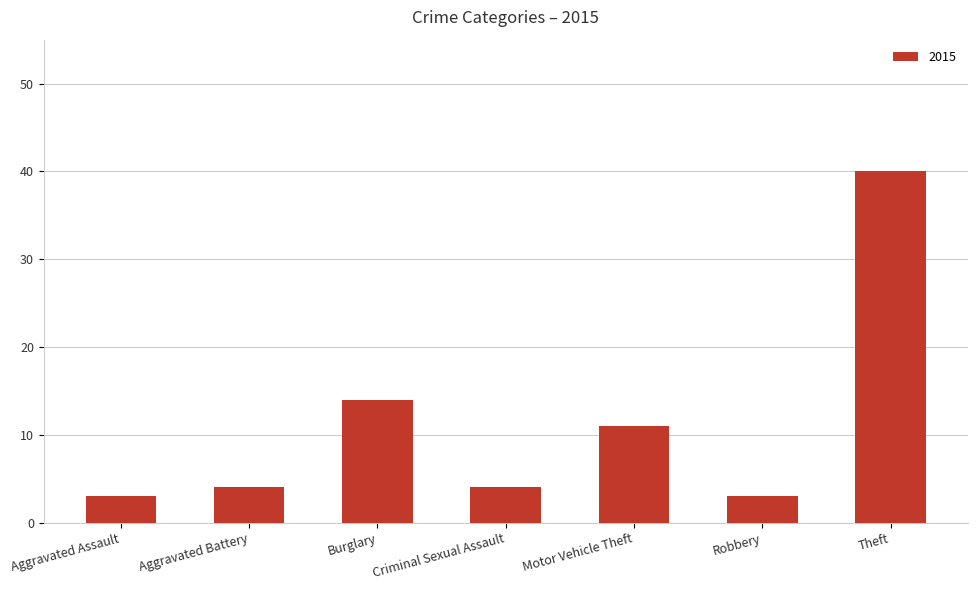

What is the change in value from Aggravated Assault to Burglary?

+11